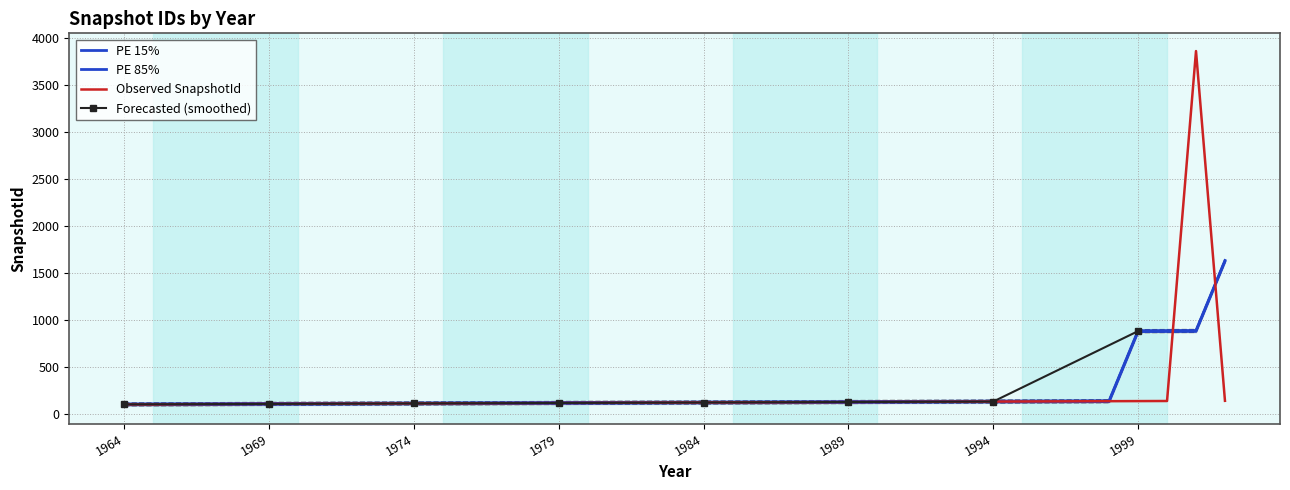

Is this an area chart (filled region under the line)?

No